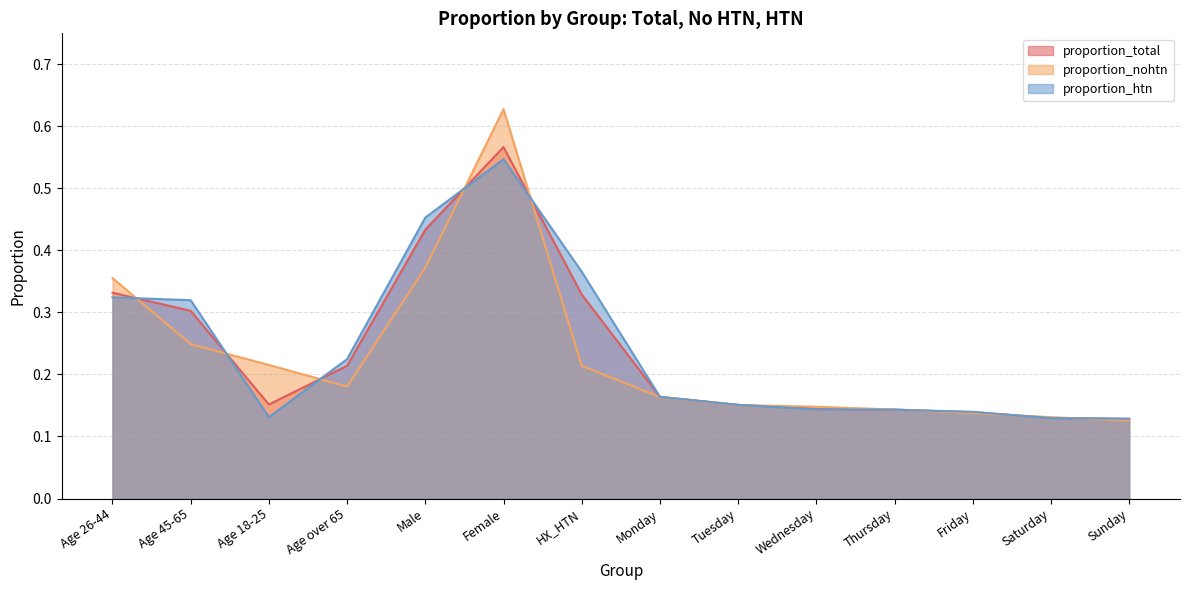

The value of proportion_htn at HX_HTN is 0.1. True or false?

False